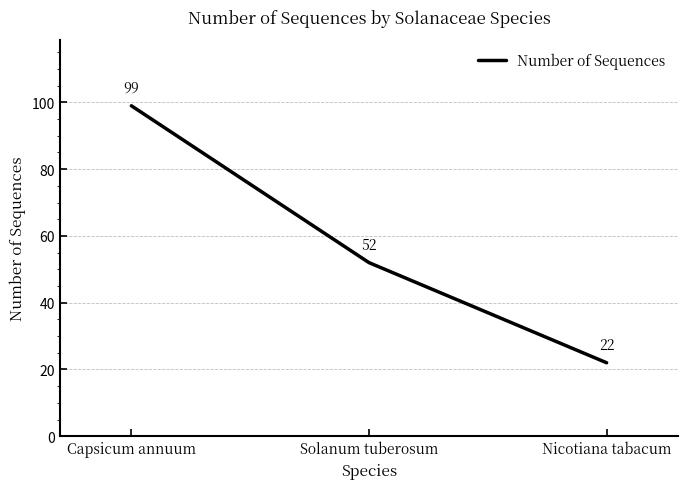

What position from the left is Capsicum annuum?

1